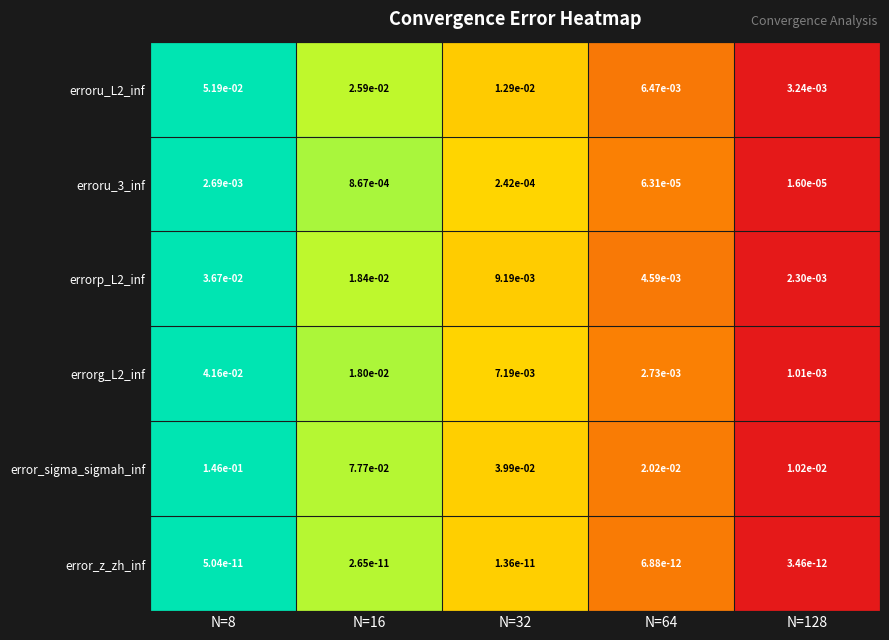

Is it true that errorp_L2_inf equals 0.0 at N=8?

True